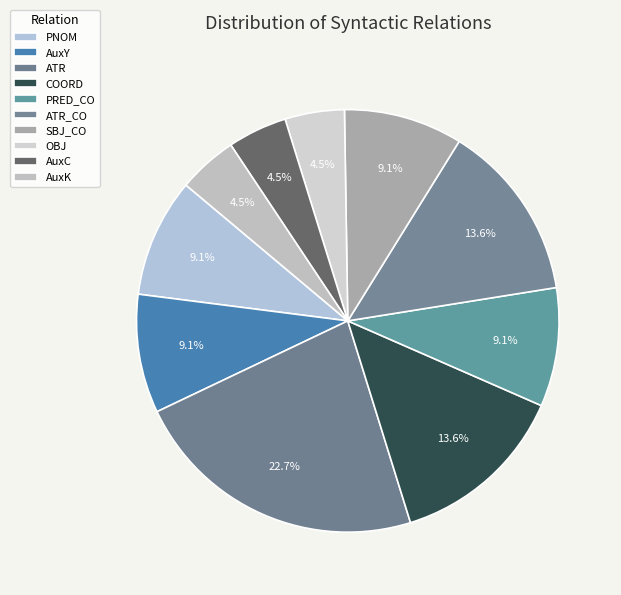

Is the sum of OBJ and ATR greater than half?

No